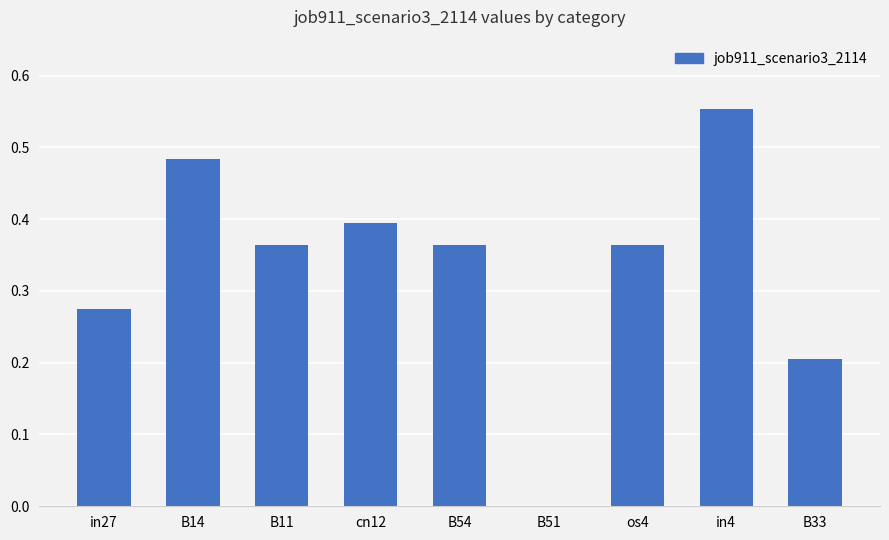

Which has a higher value, B51 or in4?

in4